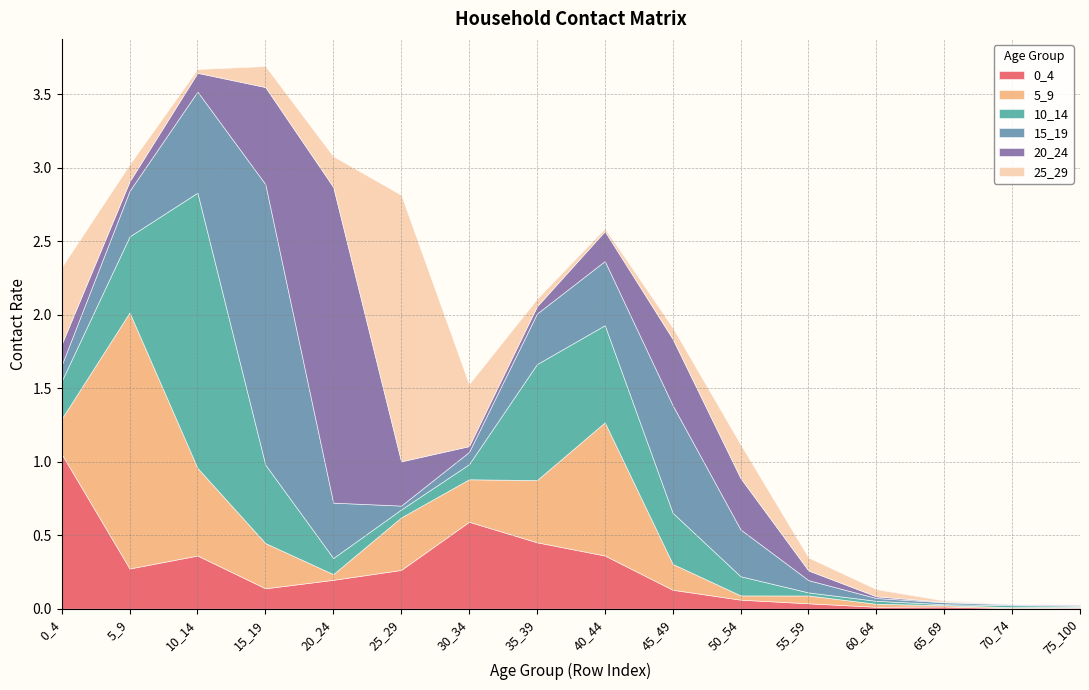

Where is the first local maximum for 15_19?

15_19